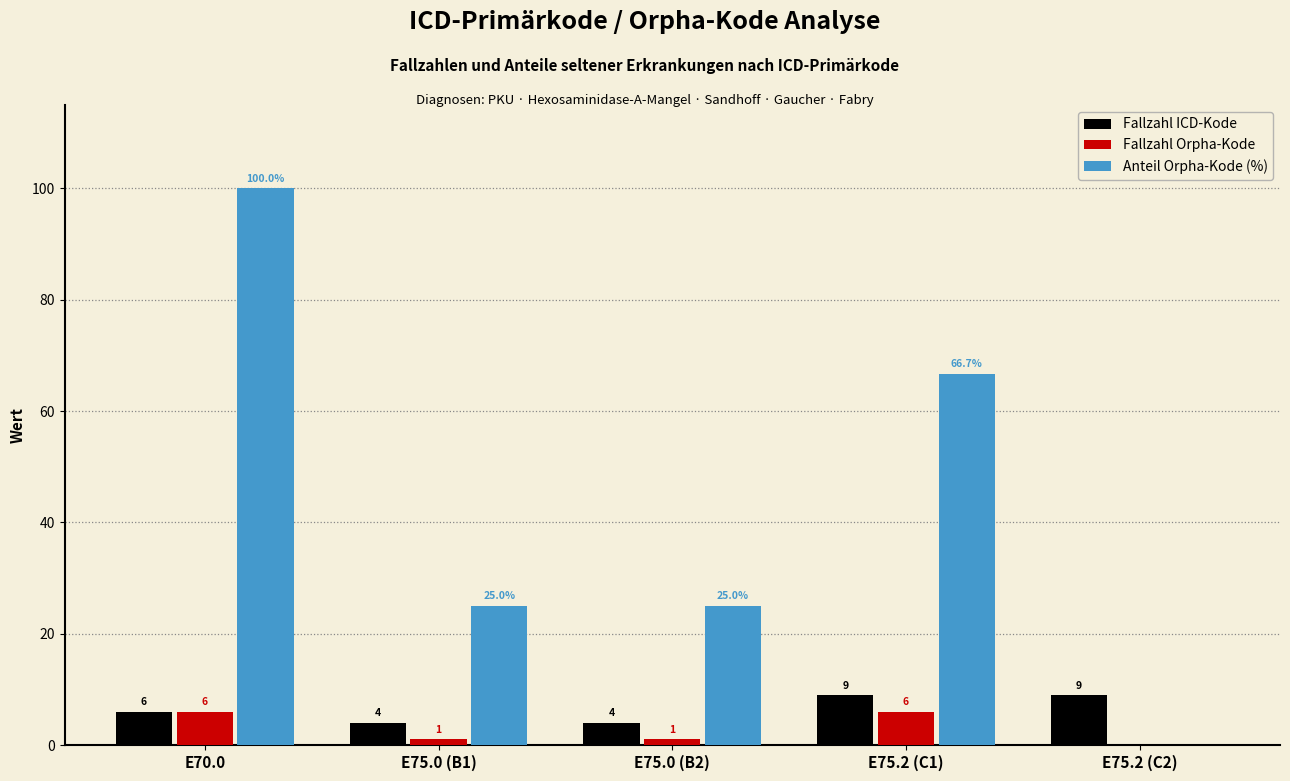

How many values in Fallzahl Orpha-Kode are above zero?

4